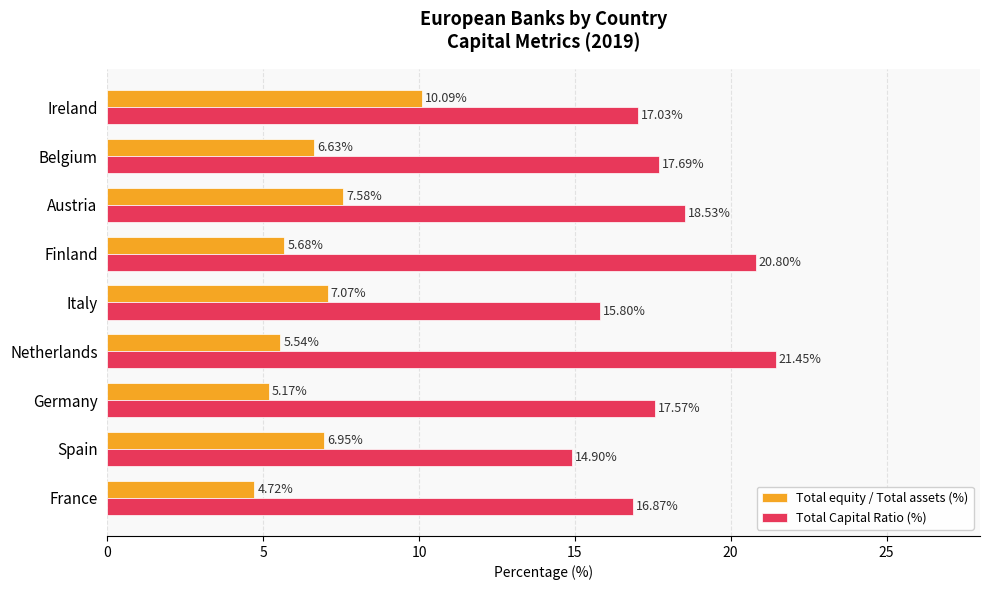

Where is Total equity / Total assets (%) nearest to the value 7?

Spain